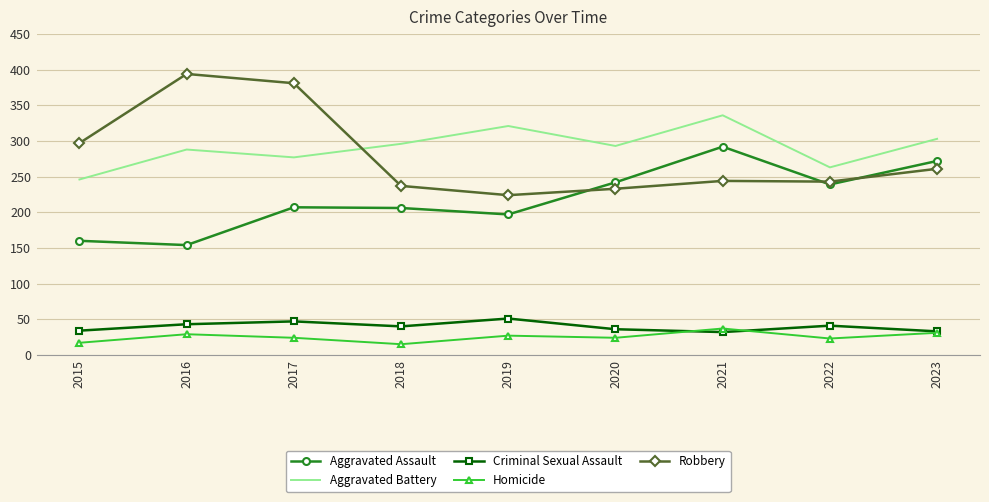

Where is the first local minimum for Aggravated Assault?

2016